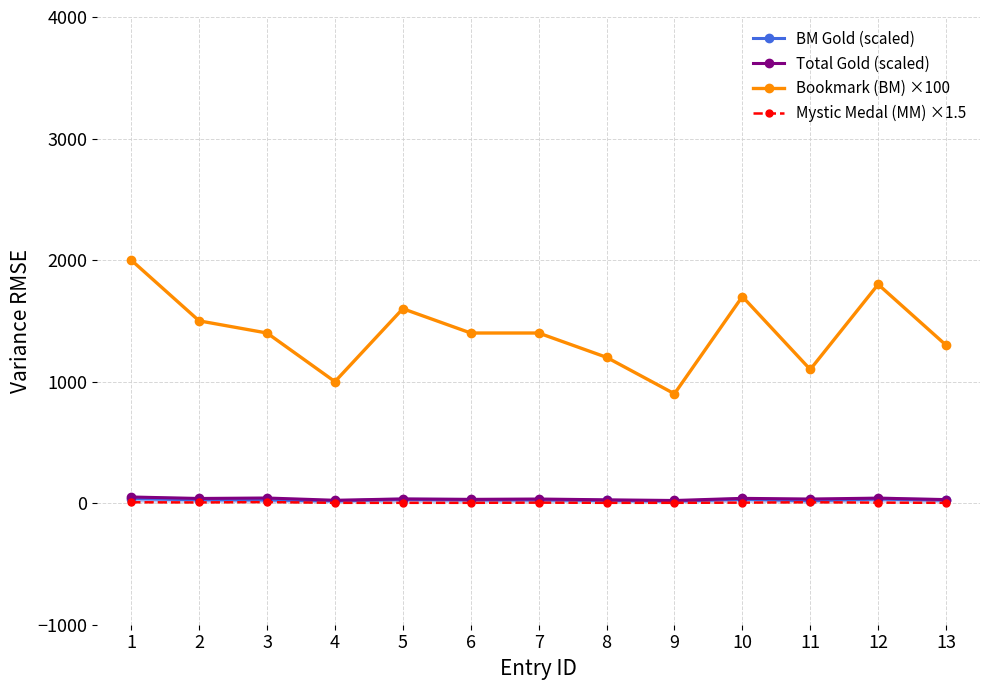

How many series are shown in this chart?

4